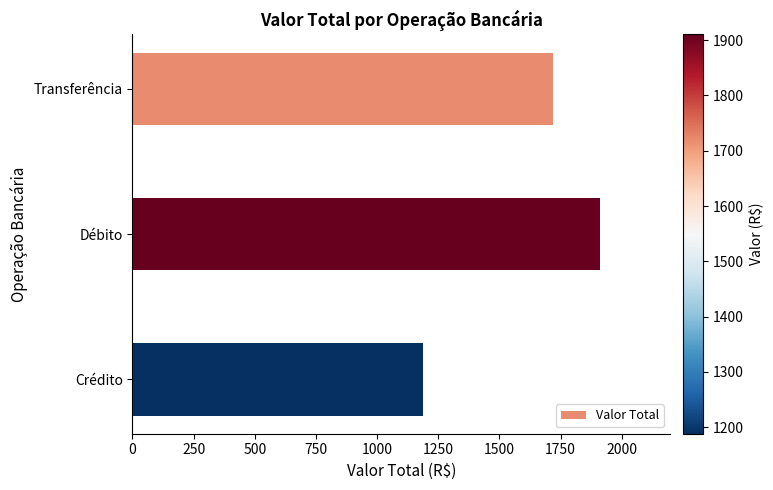

Is it true that the value at Crédito is 1188.2?

True